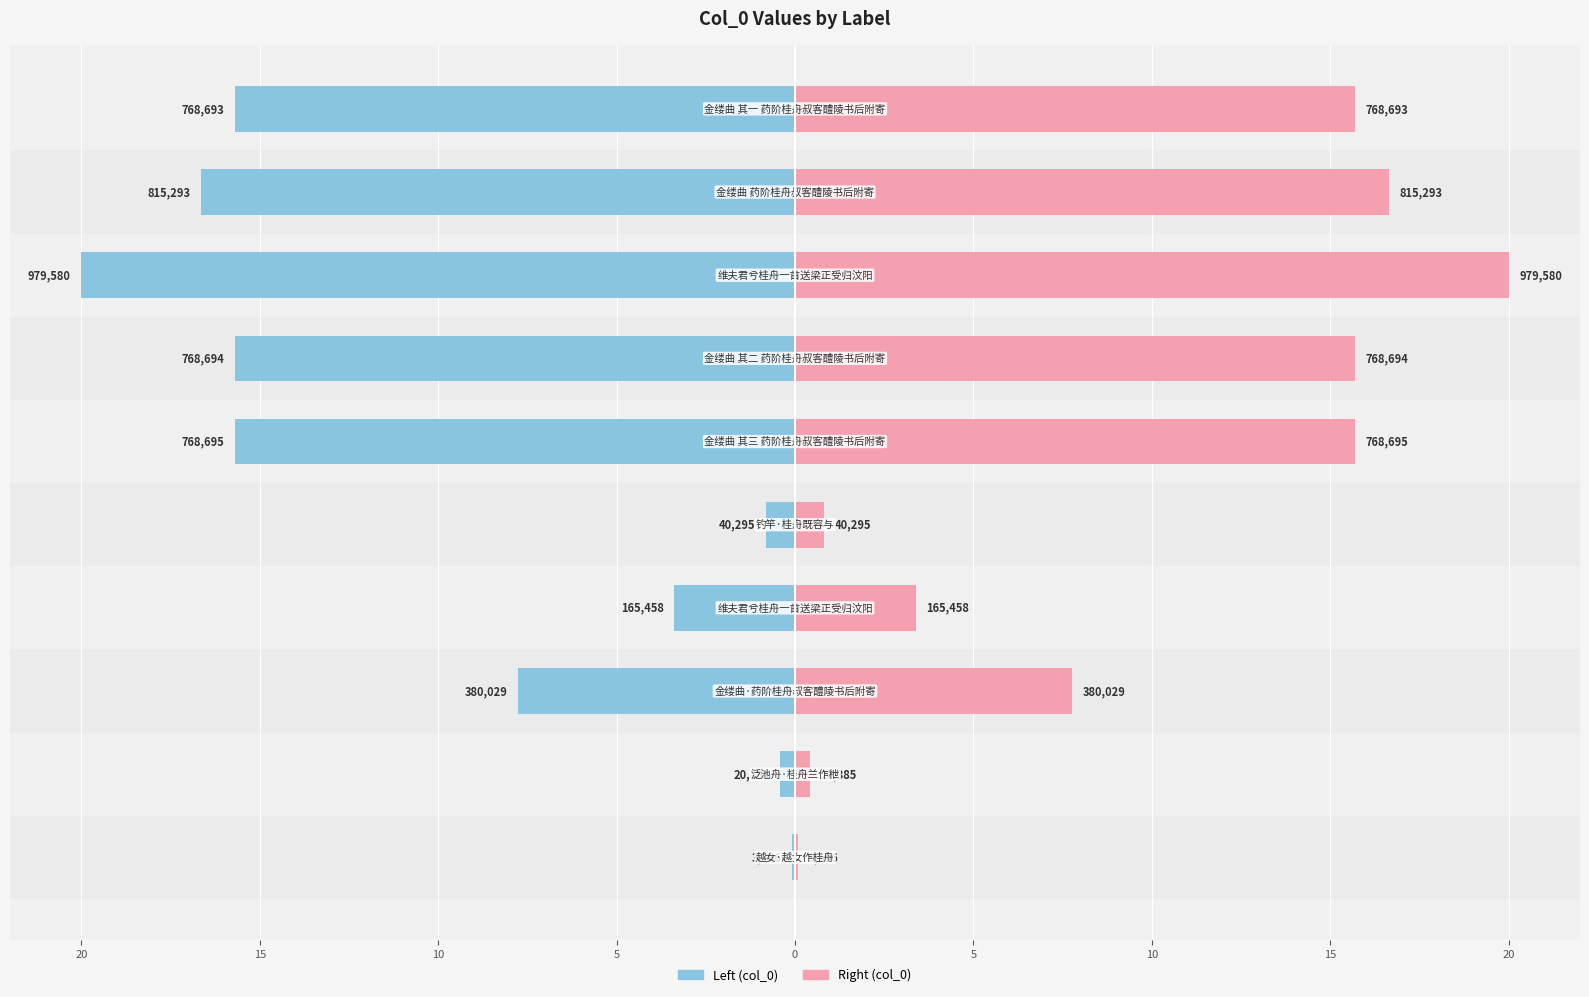

How many values in the col_0 (right) series exceed 15?

5